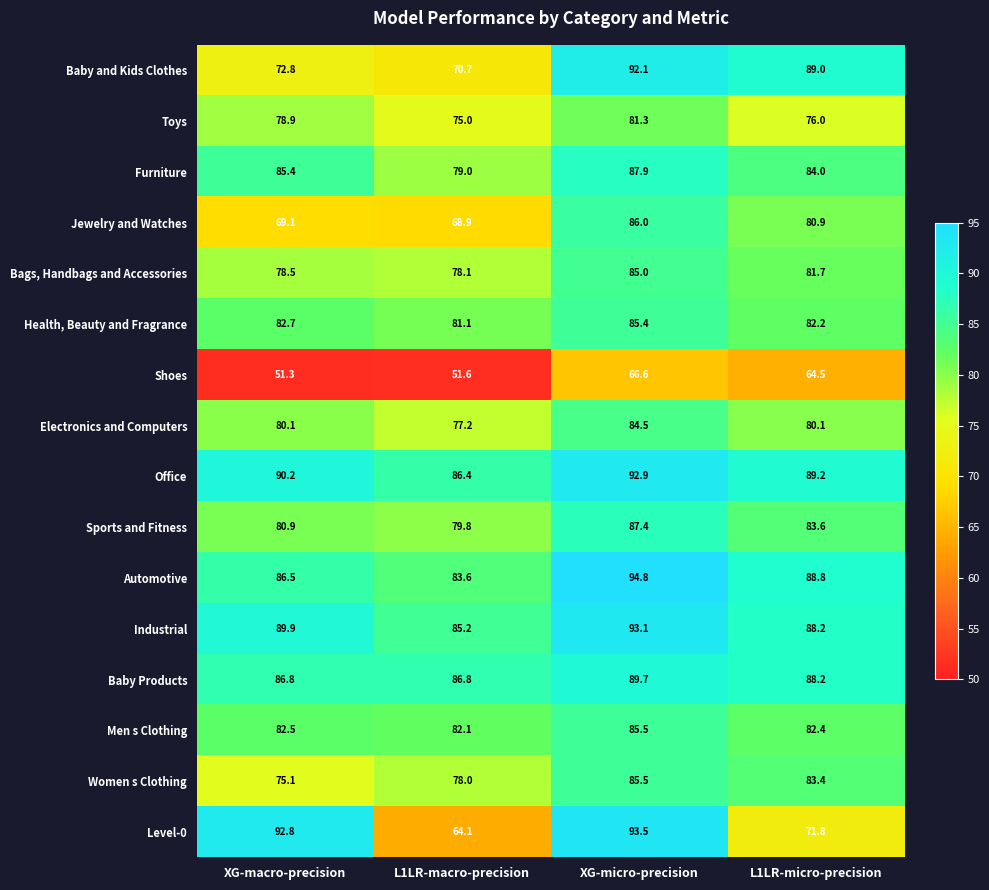

What is the difference between the highest and lowest values at L1LR-micro-precision?

24.7